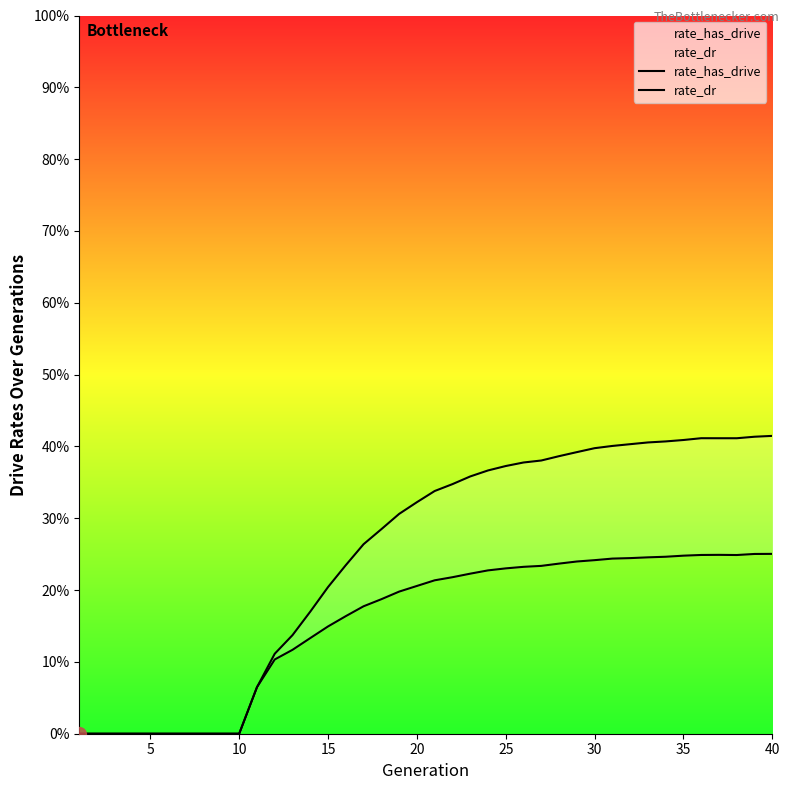

True or false: rate_dr and rate_has_drive intersect in this chart.

False